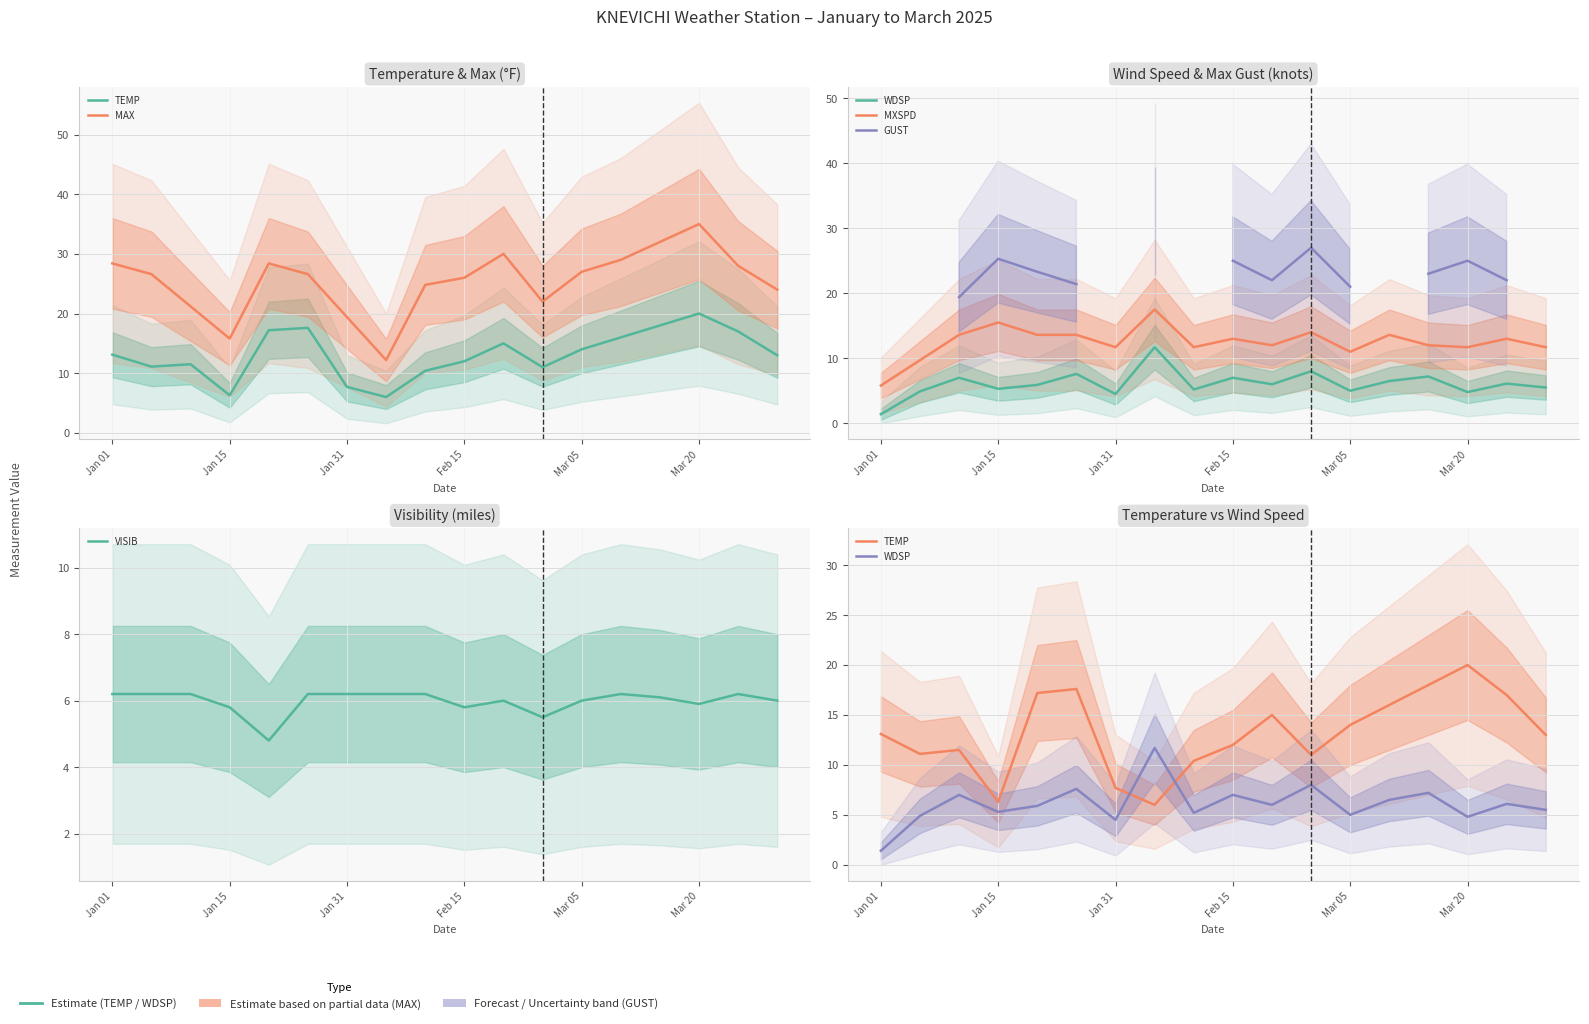

At Mar 05, list the series in order from largest to smallest.

MAX, GUST, TEMP, MXSPD, VISIB, WDSP